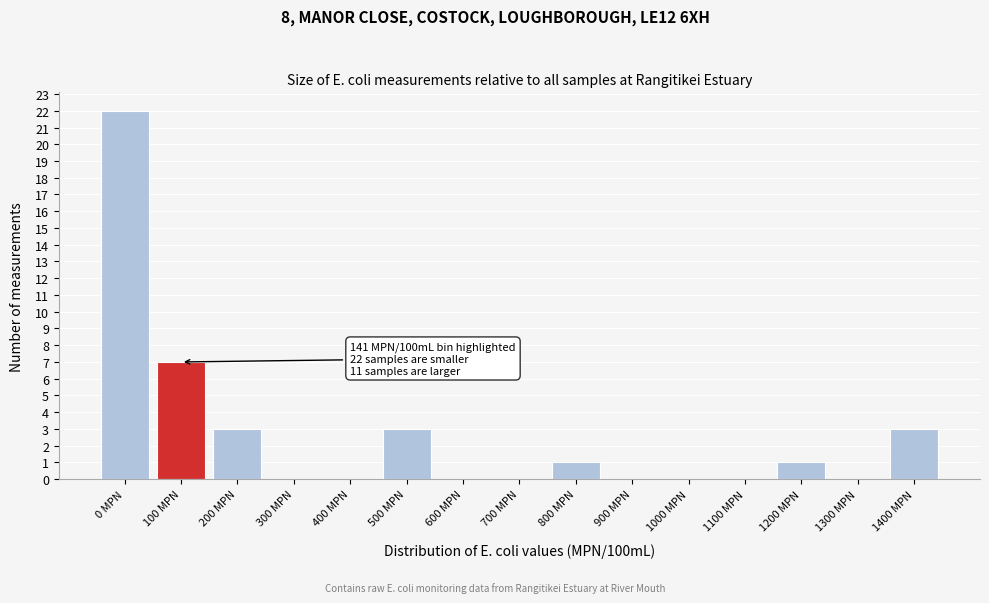

Reading right to left, list all the values displayed in this chart.

1400 MPN=3	1300 MPN=0	1200 MPN=1	1100 MPN=0	1000 MPN=0	900 MPN=0	800 MPN=1	700 MPN=0	600 MPN=0	500 MPN=3	400 MPN=0	300 MPN=0	200 MPN=3	100 MPN=7	0 MPN=22